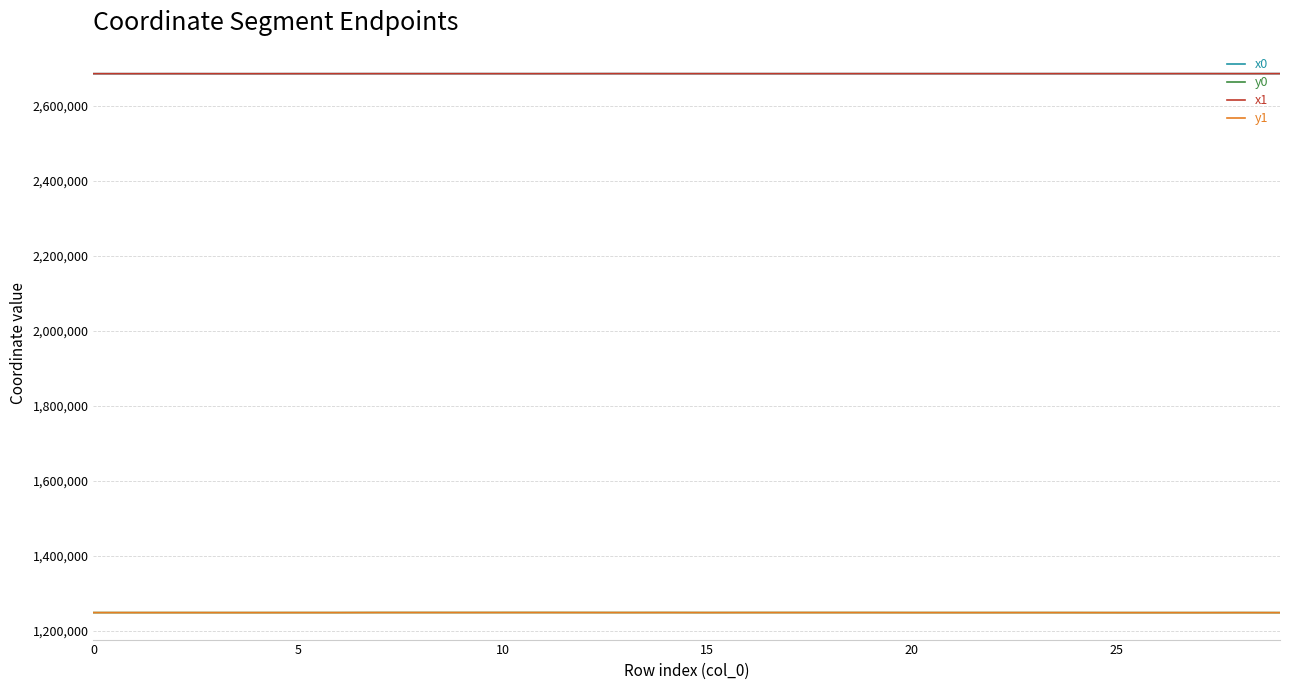

True or false: y0 and x1 intersect in this chart.

False